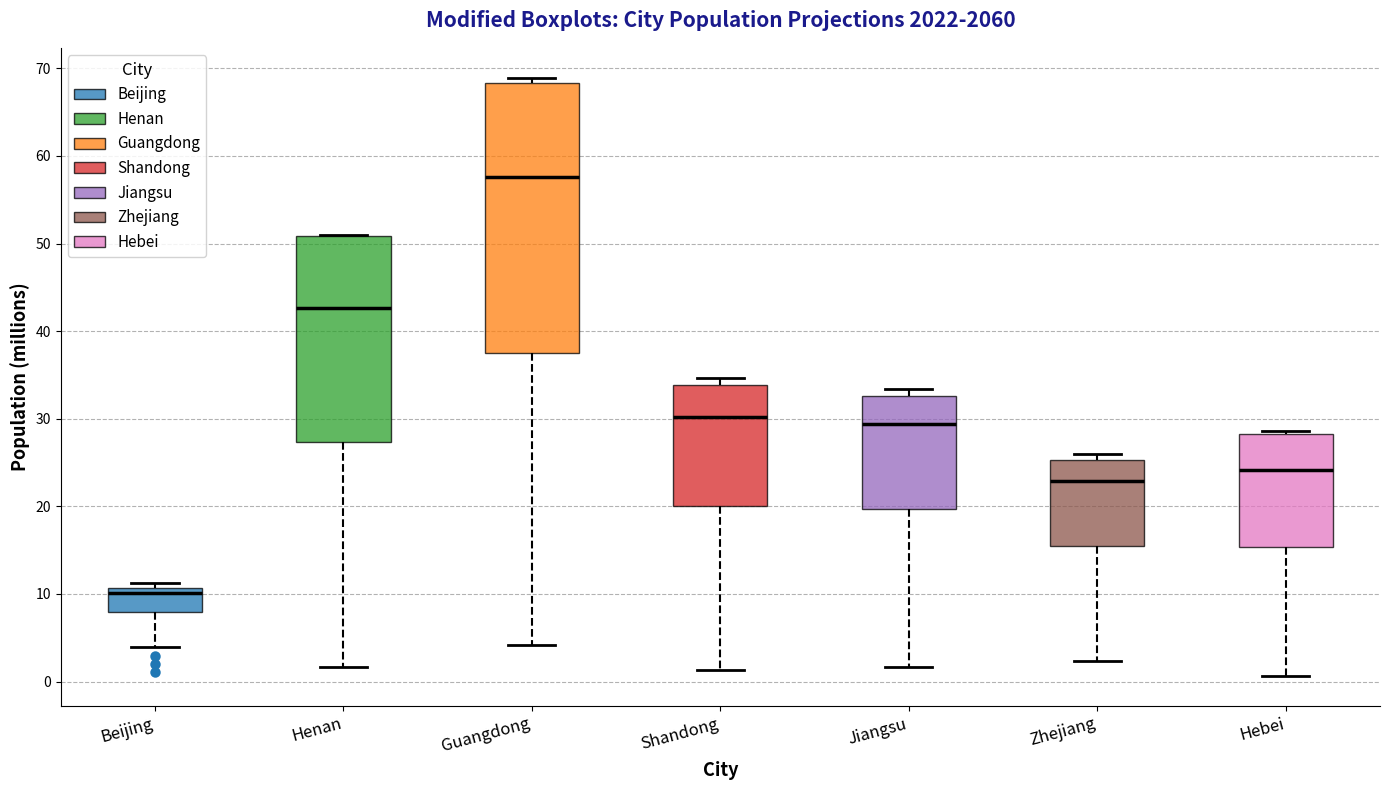

Reading left to right, read every box against the y-axis: the position of its median line, the range the box covers, and the ends of its whiskers. The values are not printed on the chart, so give them approximately, as read against the axis.

Beijing: median 10, box 8 to 11, whiskers 4 to 11 (just above the box's upper edge)
Henan: median 43, box 27 to 51, whiskers 2 to 51
Guangdong: median 58, box 37 to 68, whiskers 4 to 69
Shandong: median 30, box 20 to 34, whiskers 1 to 35
Jiangsu: median 29, box 20 to 33, whiskers 2 to 33 (just above the box's upper edge)
Zhejiang: median 23, box 15 to 25, whiskers 2 to 26
Hebei: median 24, box 15 to 28, whiskers 1 to 29